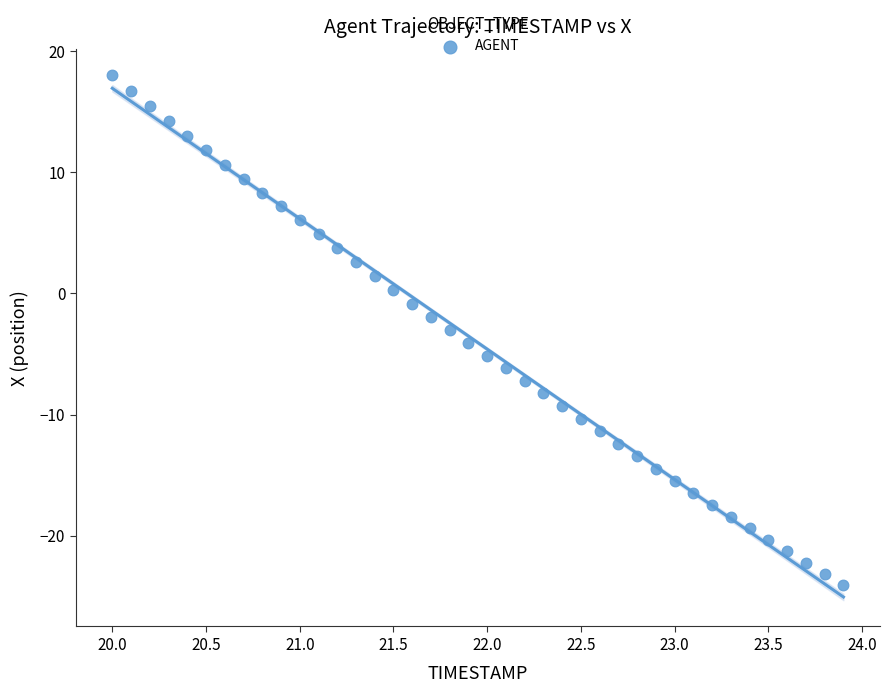

What is the range of X values (max minus min)?

3.9